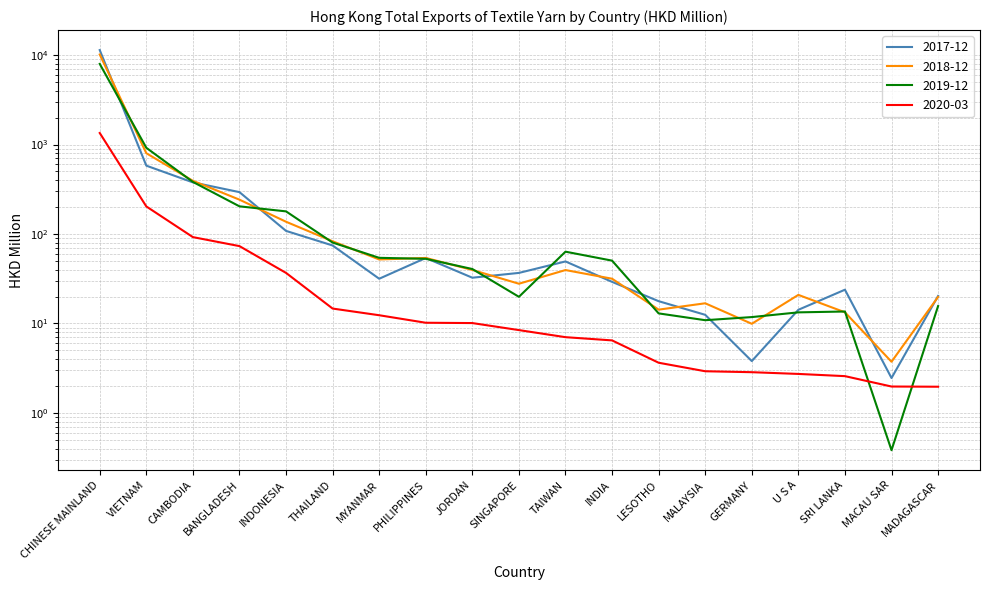

True or false: 202003 has a value of 1.3 at MADAGASCAR.

False